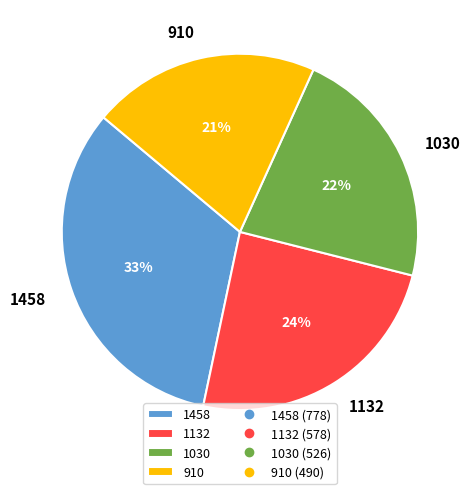

Between 1458 and 1030, which is larger?

1458